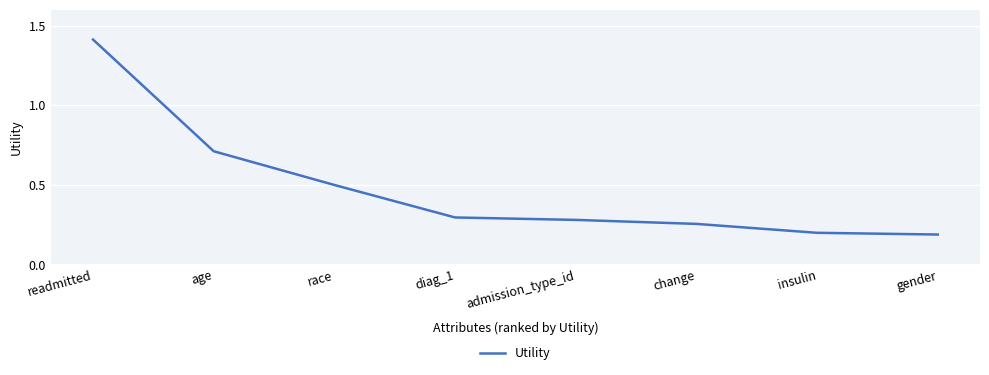

What is the average value?

0.5